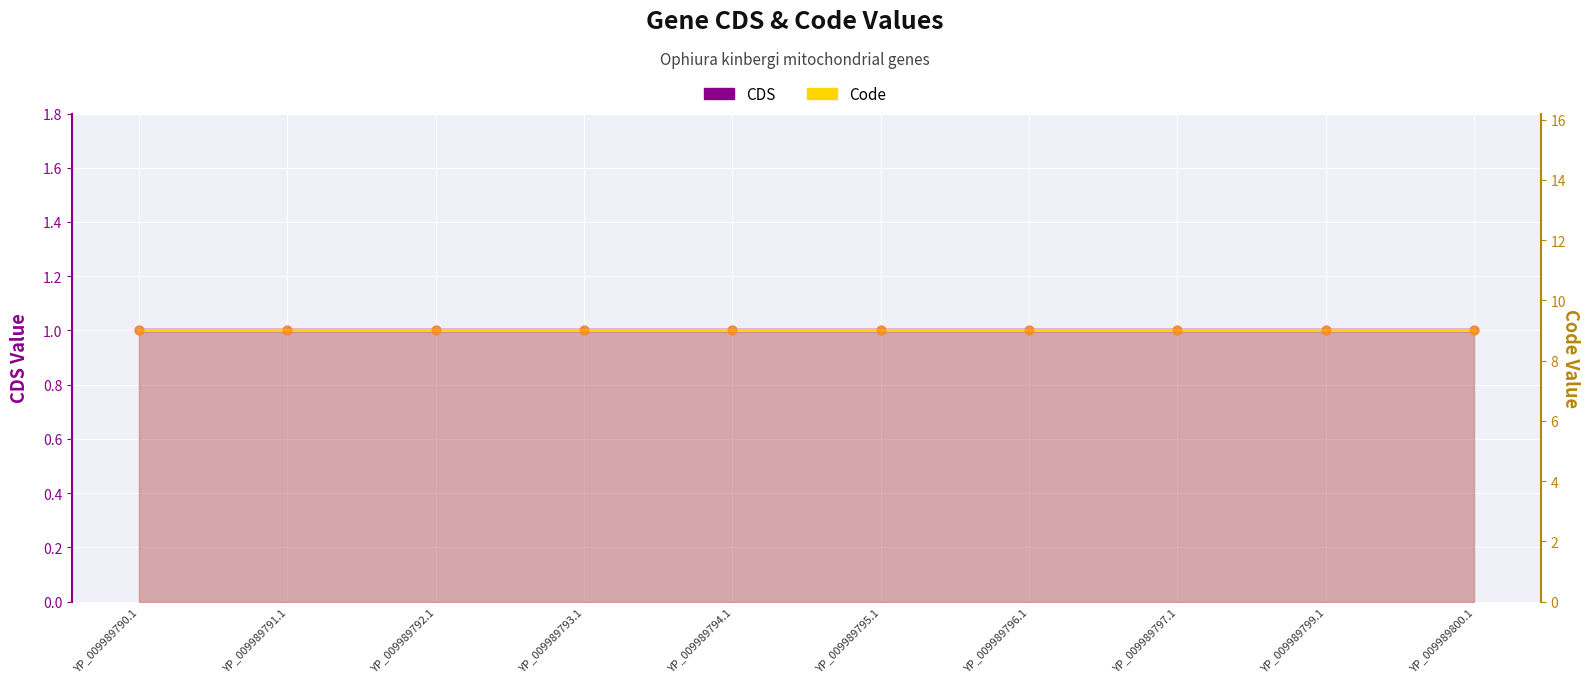

What is the total value across all series at YP_009989800.1?

10